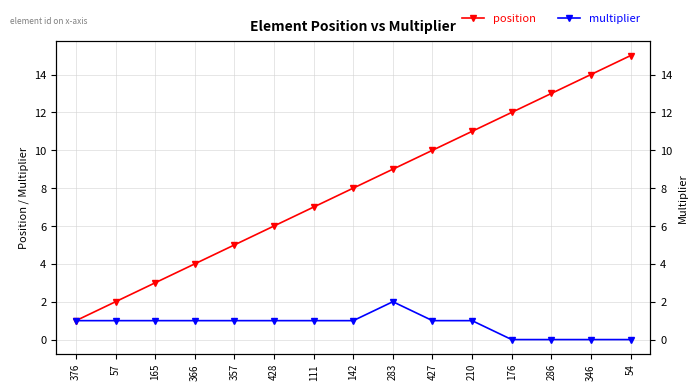

What is the value of the multiplier point at the 1st from the left?

1